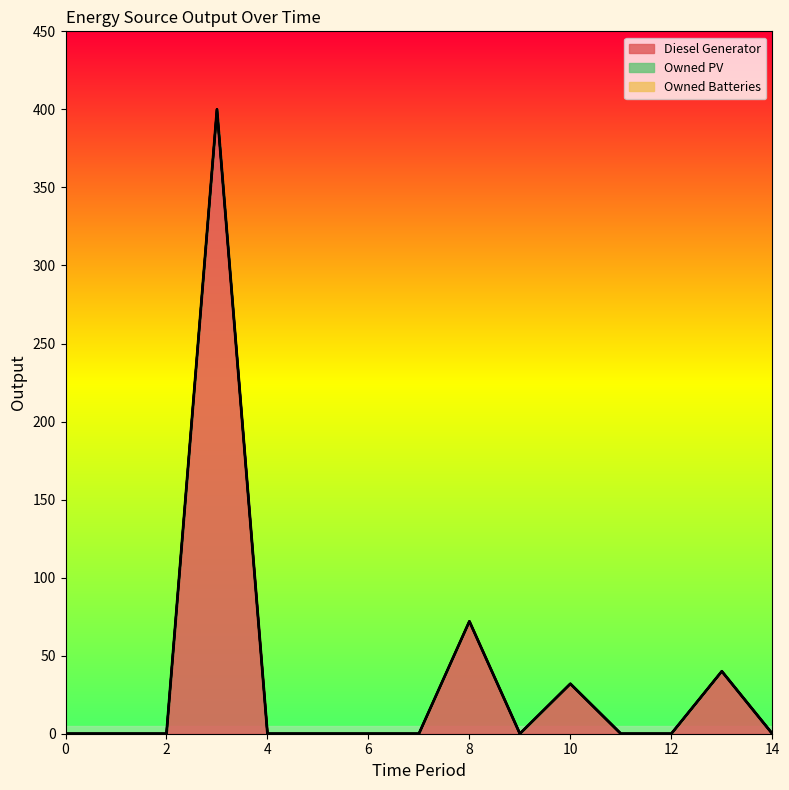

True or false: Owned Batteries and Owned PV intersect in this chart.

False